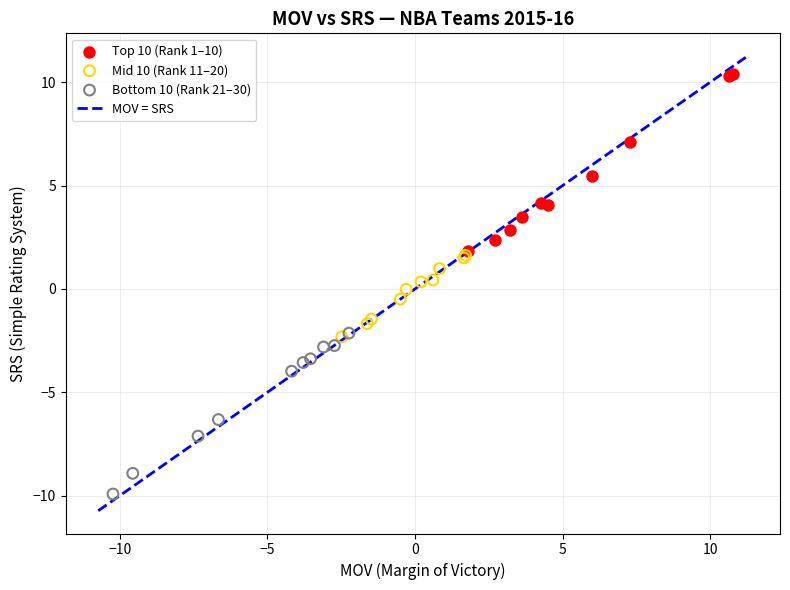

Which series reaches the minimum Y coordinate?

Bottom 10 (Rank 21–30)